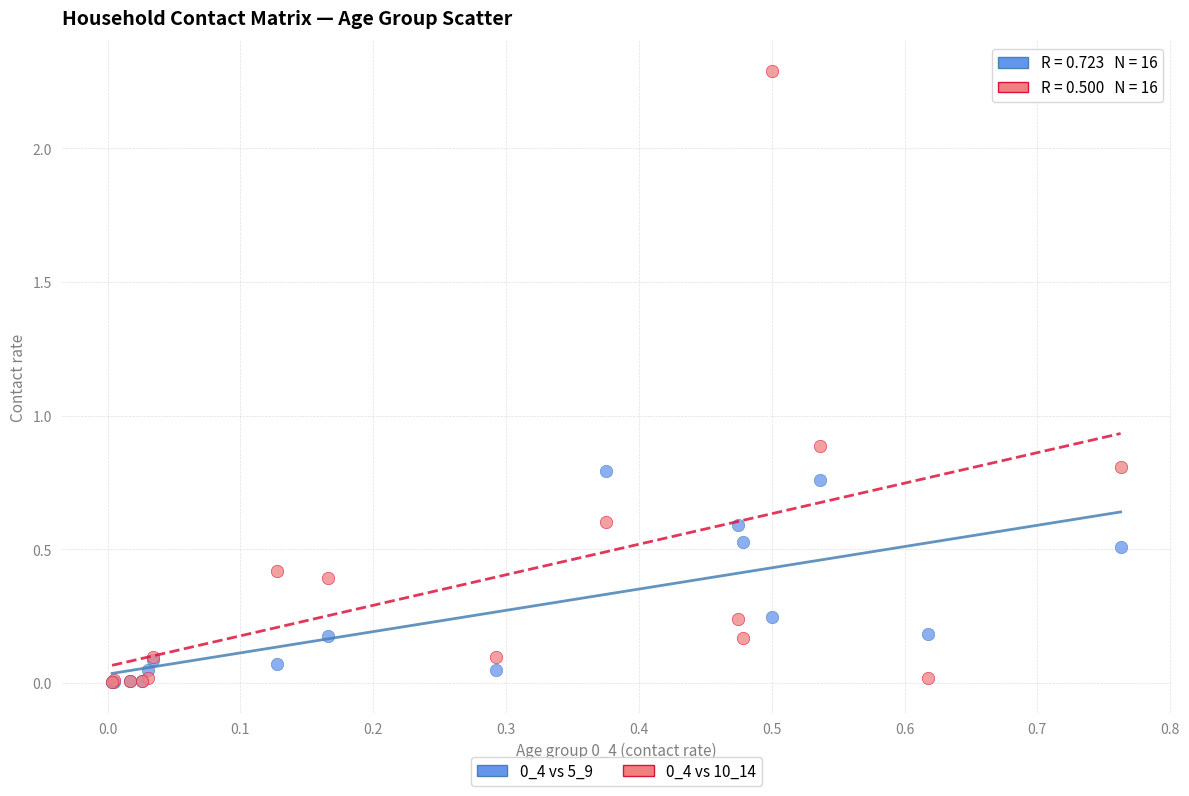

Across all series, what Y value is closest to 1?

0.9